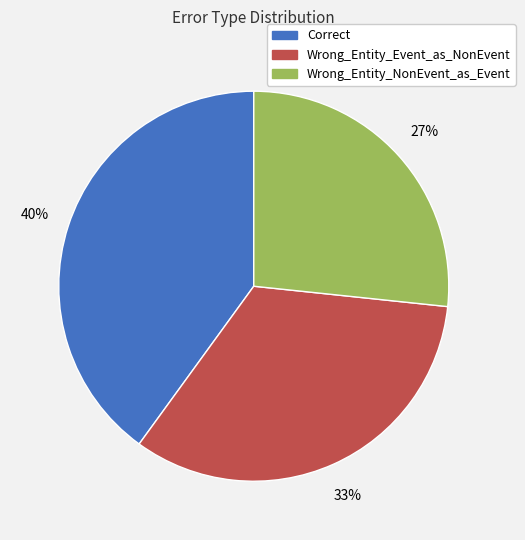

Which category has the biggest portion of the pie?

Correct